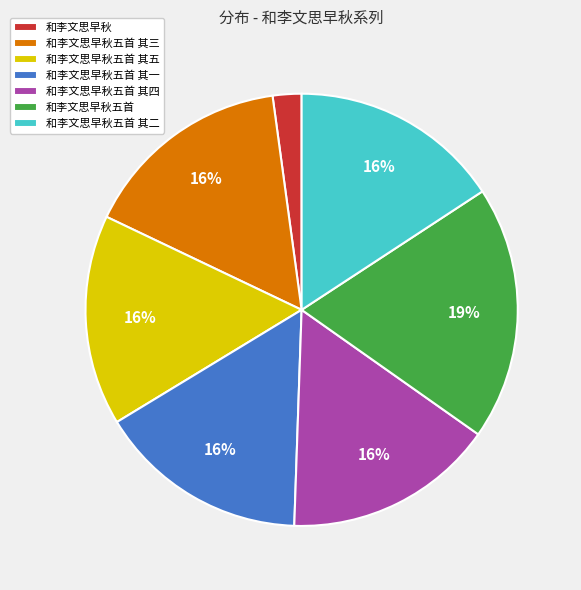

To the nearest percent, what is the difference between the 和李文思早秋五首 其五 and 和李文思早秋五首 slice percentages?

3%